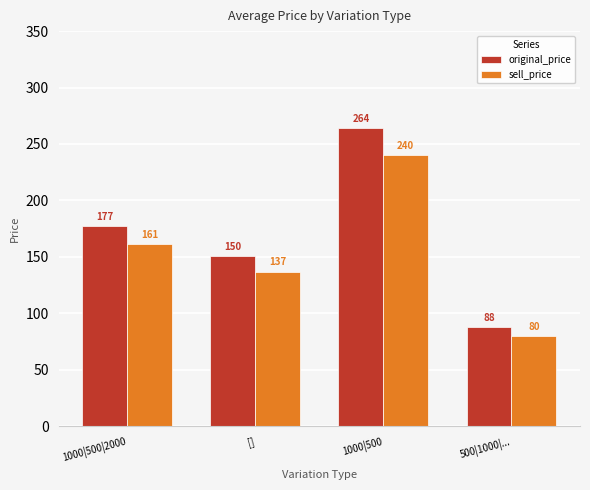

Where is sell_price nearest to the value 160?

1000|500|2000